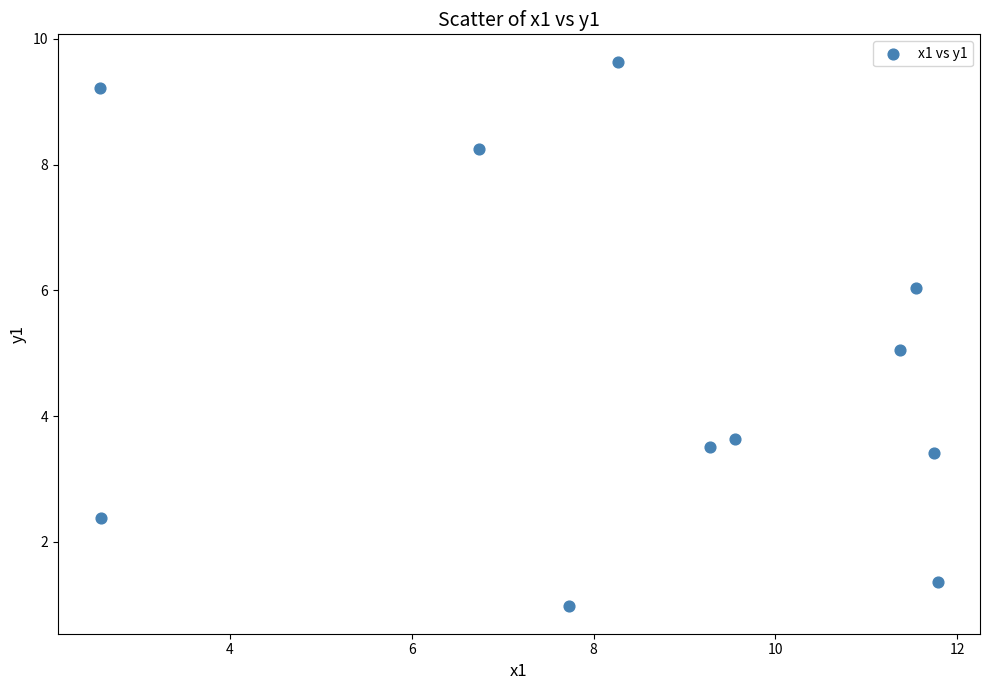

What is the range of X values (max minus min)?

9.2